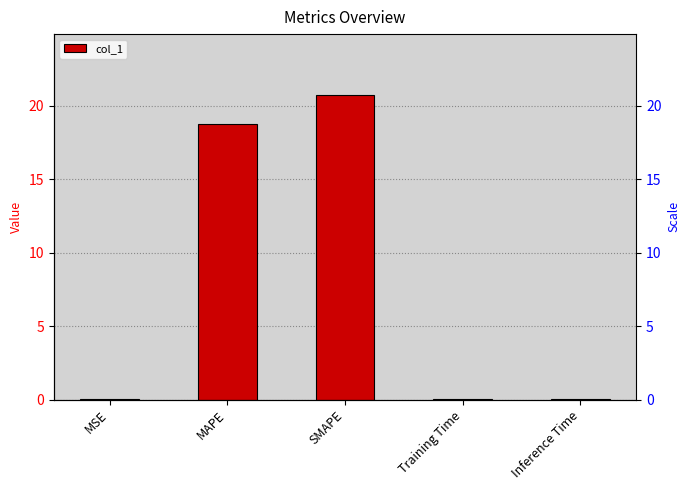

Reading right to left, extract all data points from this chart.

0.0	0.0	20.7	18.8	0.0